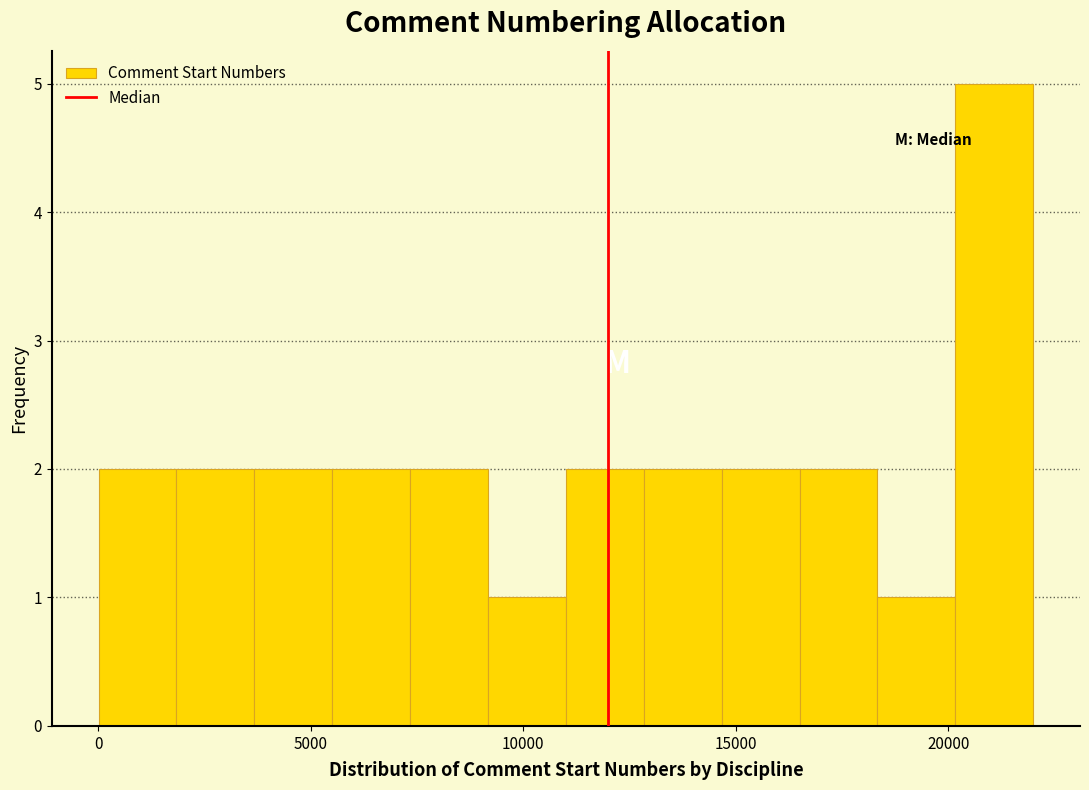

Read against the x-axis, roughly where is the centre of the tallest bar?

21000